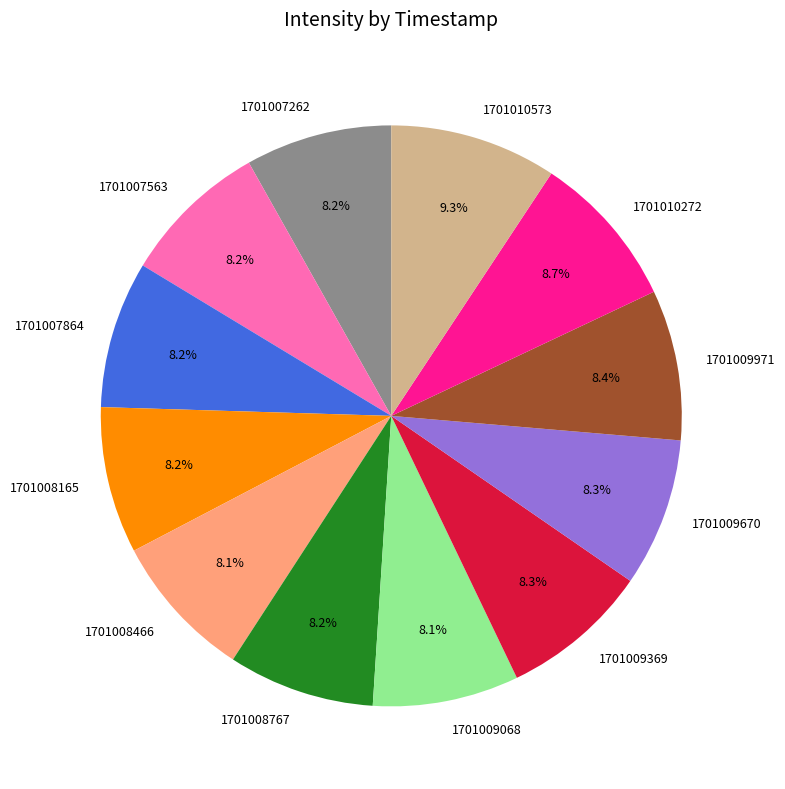

Count the number of slices in the pie.

12